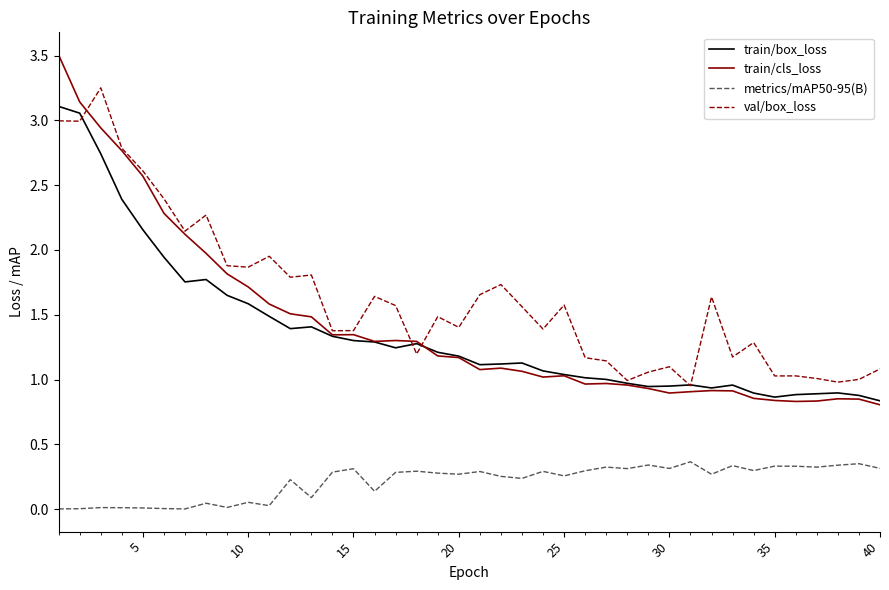

List the series in order of their peak value, highest first.

train/cls_loss, val/box_loss, train/box_loss, metrics/mAP50-95(B)